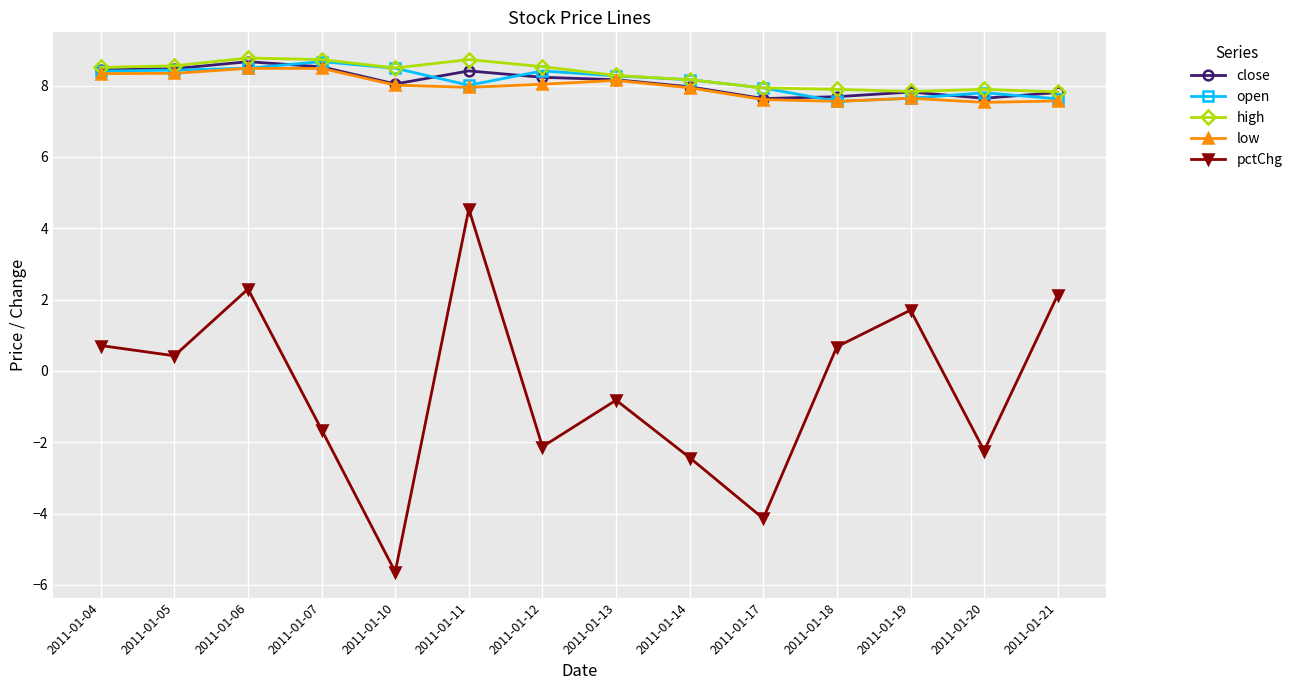

How many data points does each series have?

14